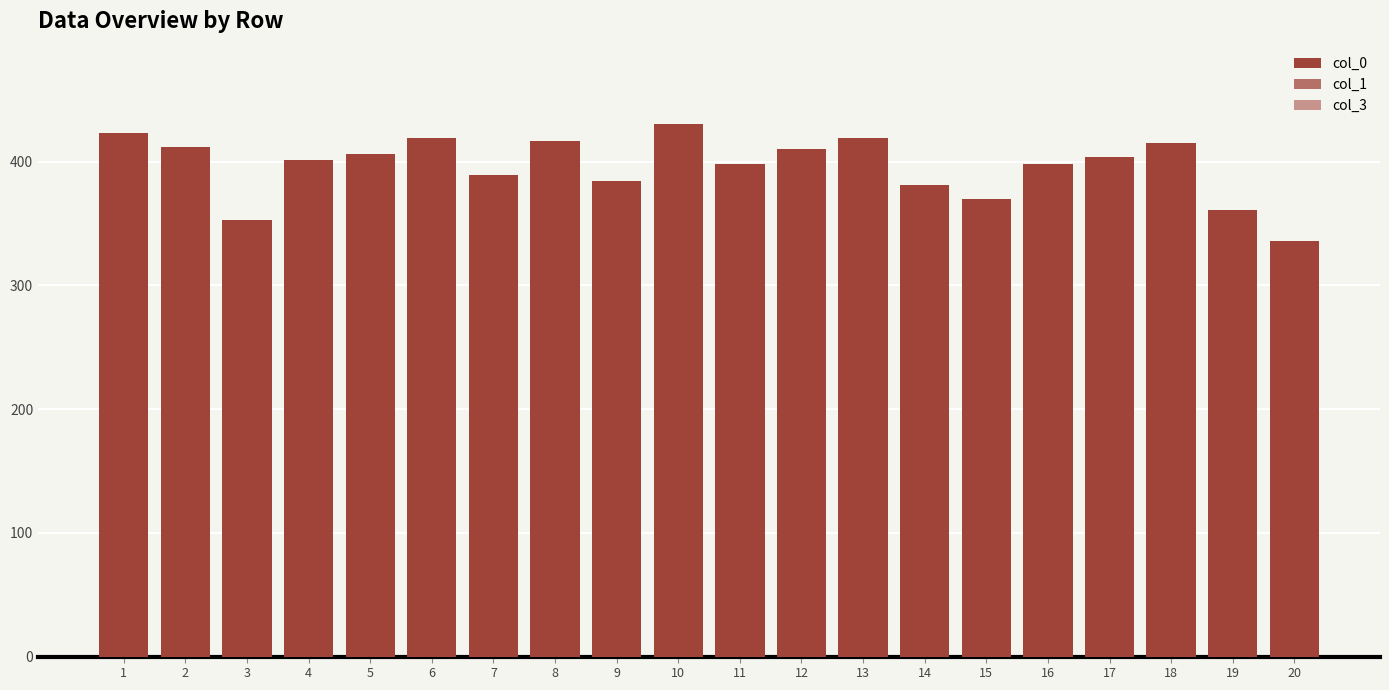

At which label does col_1 first exceed 61?

3